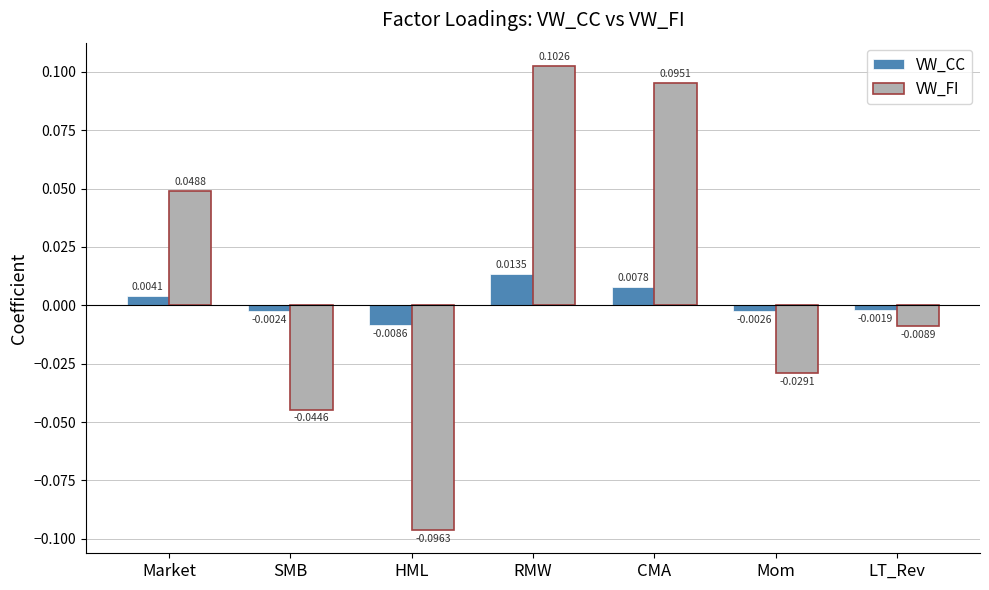

What are all the series names shown in the legend?

VW_CC, VW_FI